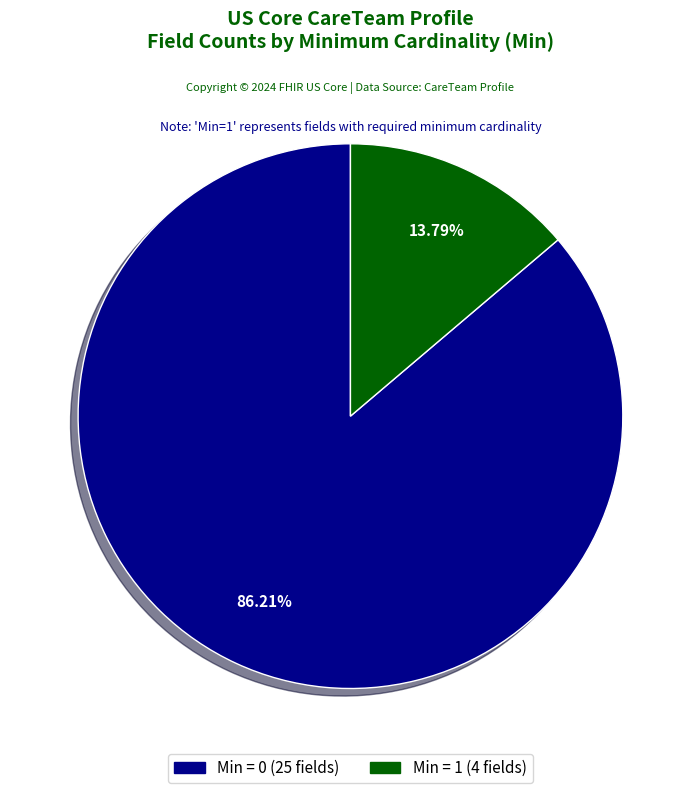

Is there a majority slice in this chart?

Yes